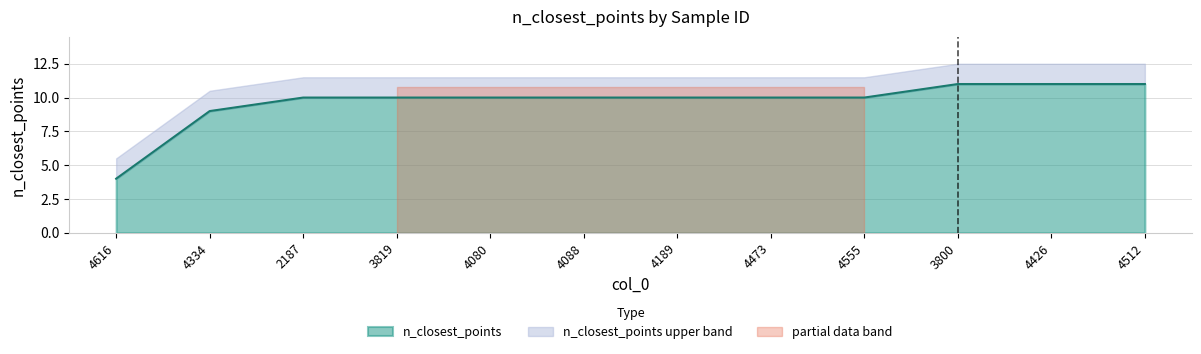

What is the sum of the values at 2187 and 3800?

21